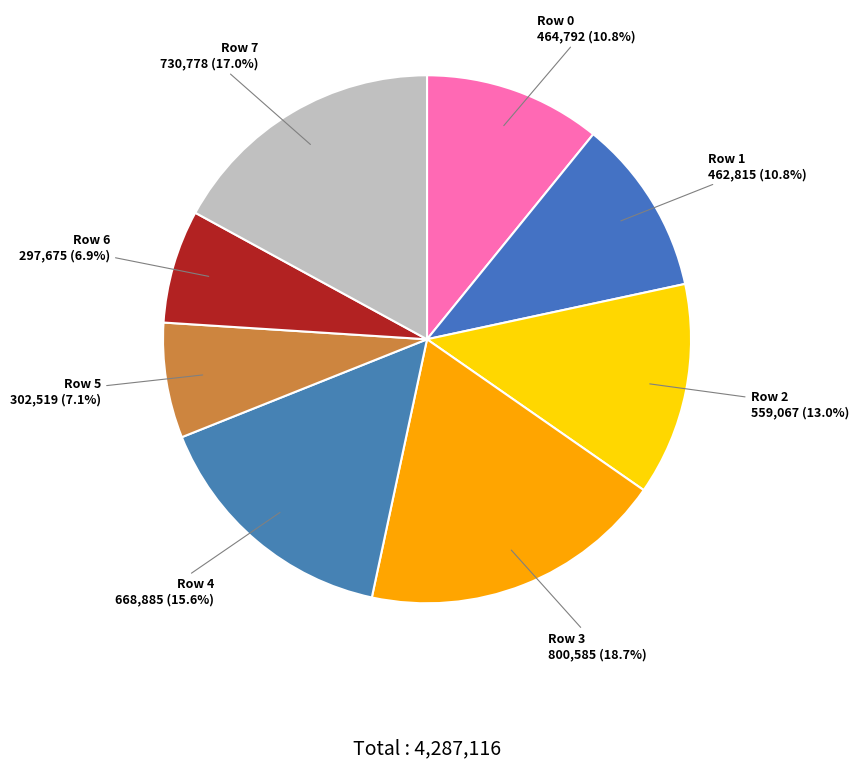

How many slices are in this pie chart?

8